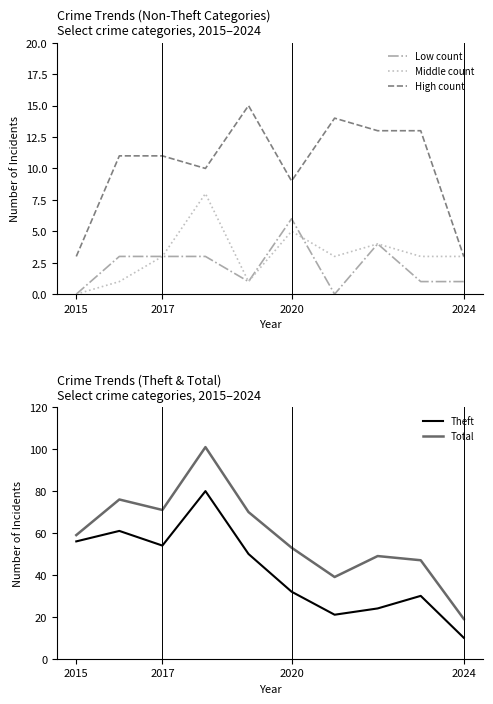

Is it true that Aggravated Assault equals 0 at 8?

False